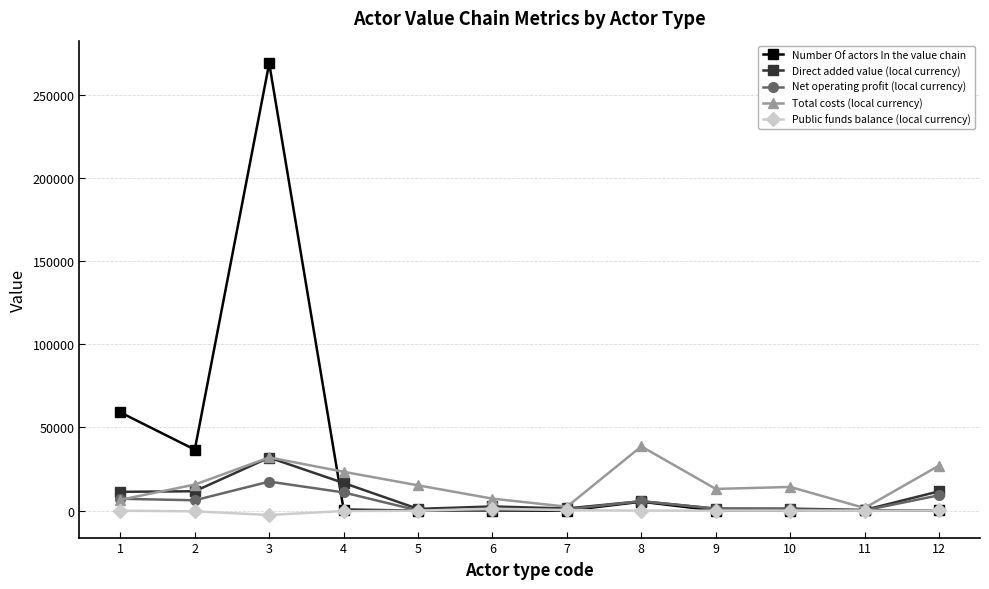

Which series has the widest spread of values?

Number Of actors In the value chain